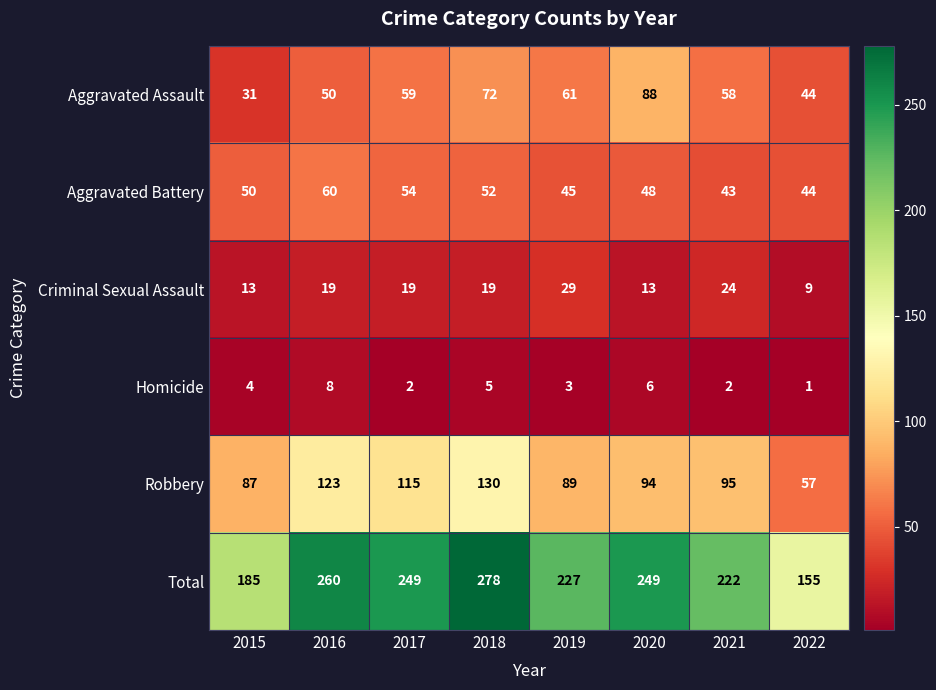

At how many categories does at least one series exceed 99?

8